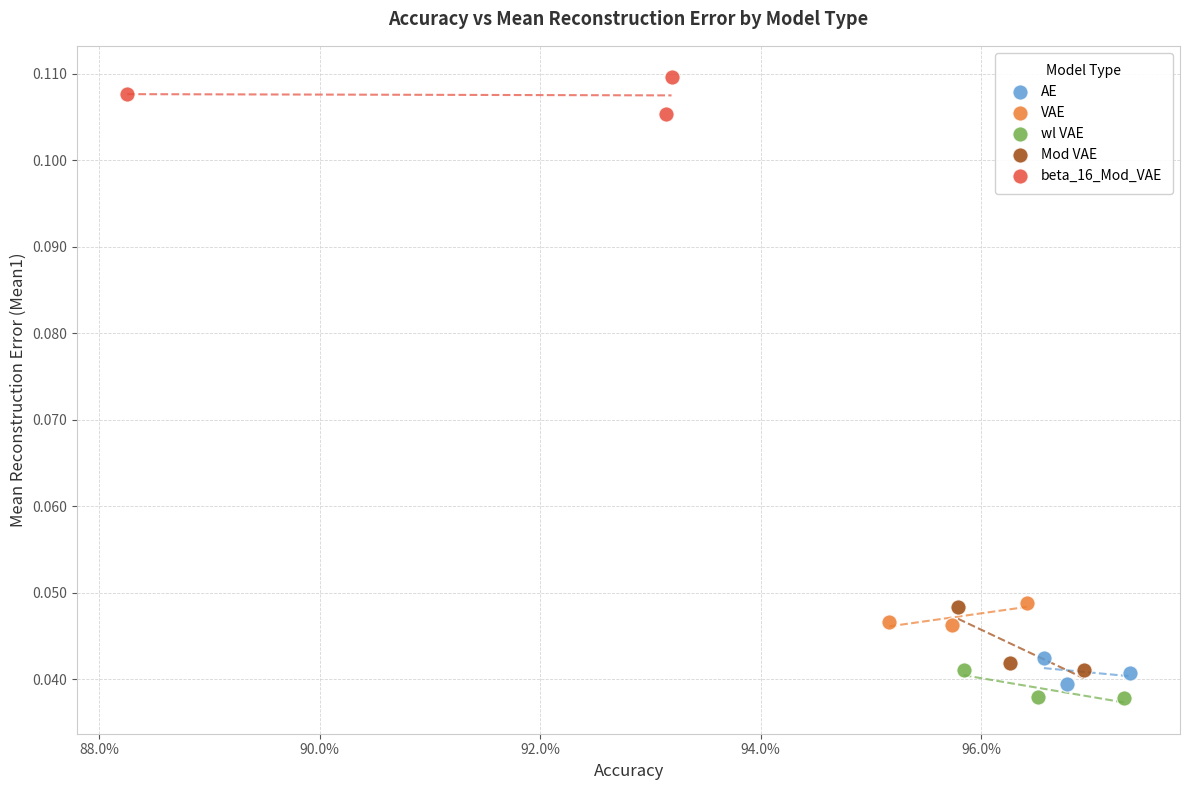

Which series reaches the minimum Y coordinate?

wl VAE